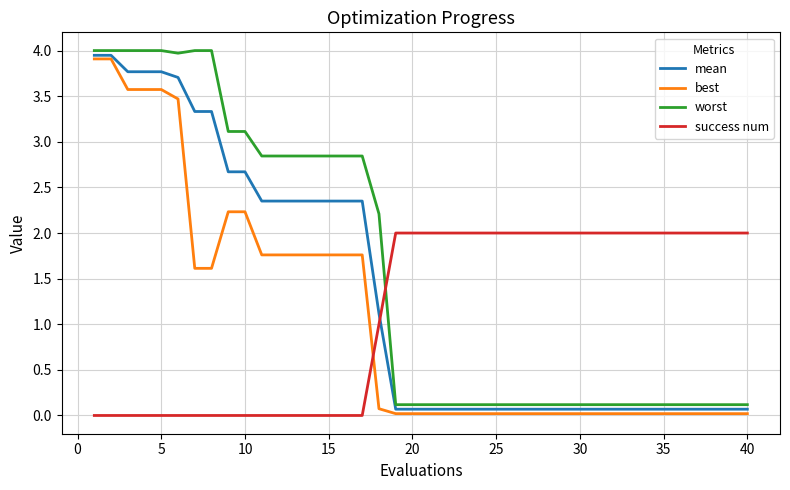

What is the greatest value displayed?

4.0